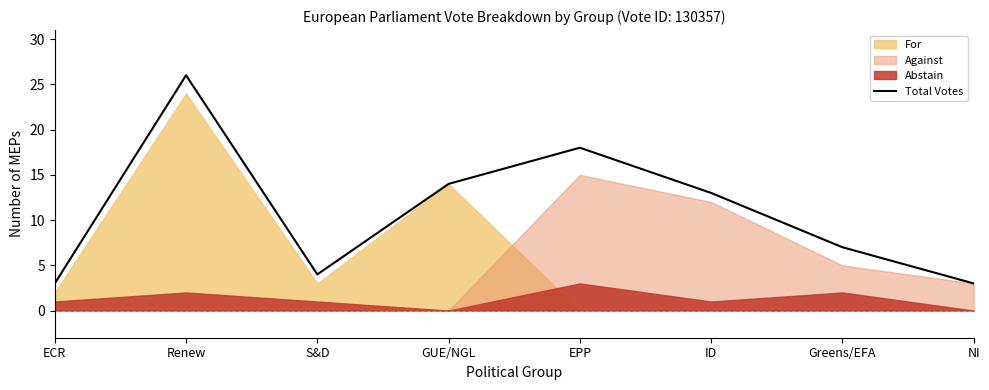

What is the approximate value at GUE/NGL?

14